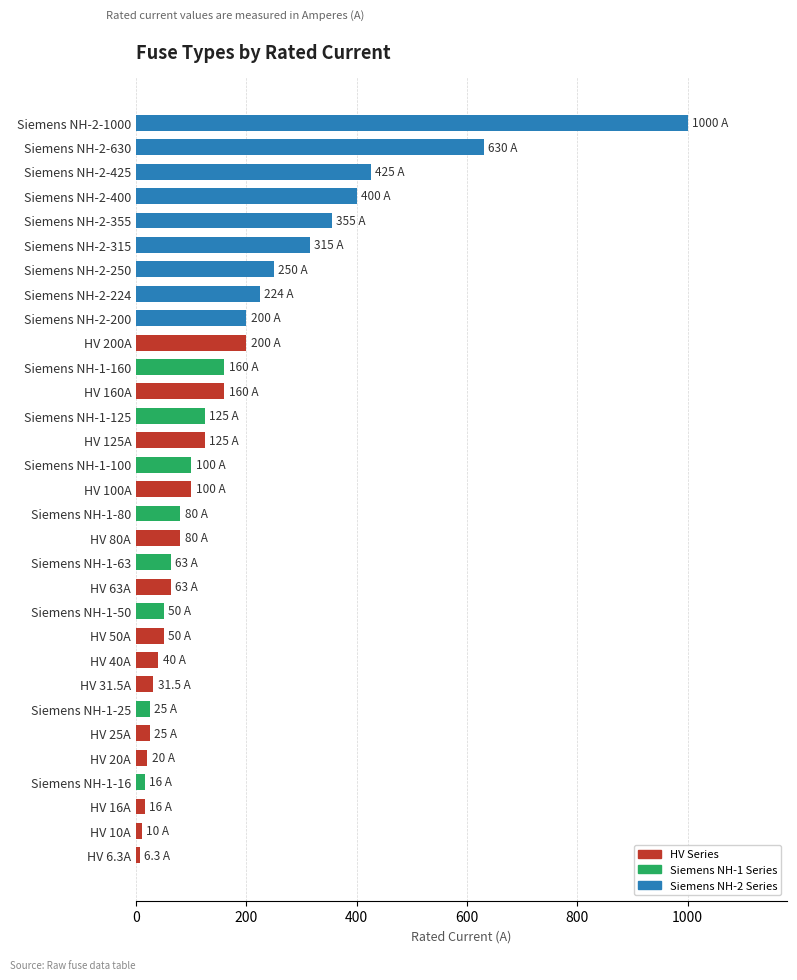

How many bars are there in total?

31